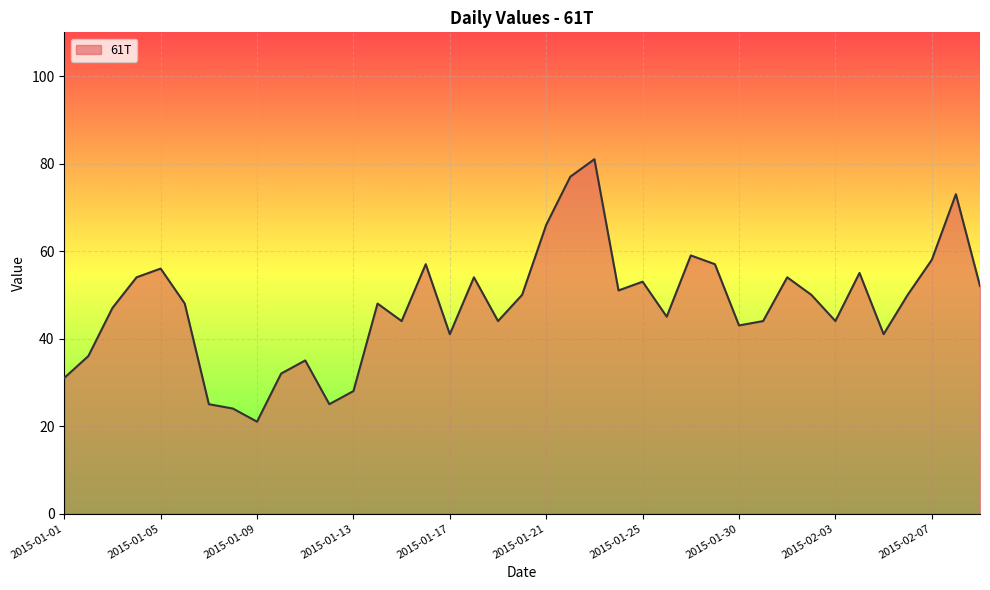

What is the difference between the maximum and minimum values?

60